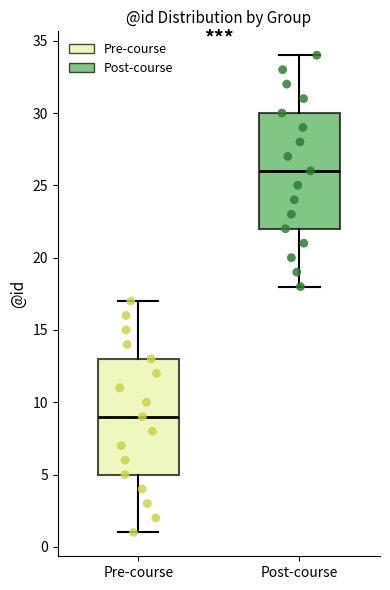

Reading left to right, transcribe this box plot: for each box, give where its median line is, the range the box spans, and where its two whiskers end, as read against the y-axis. The values are not printed on the chart, so give them approximately, as read against the axis.

Pre-course: median 9, box 5 to 13, whiskers 1 to 17
Post-course: median 26, box 22 to 30, whiskers 18 to 34